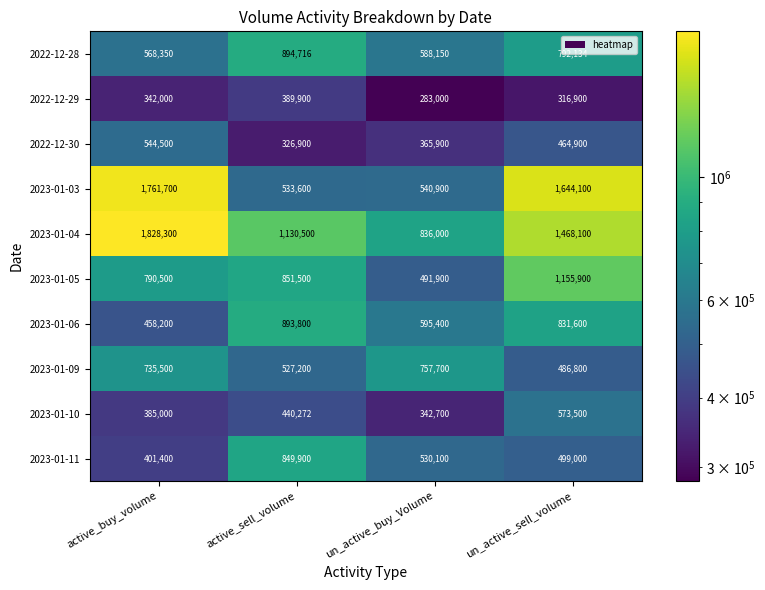

What is the highest value of the 2023-01-03 series?

1761700